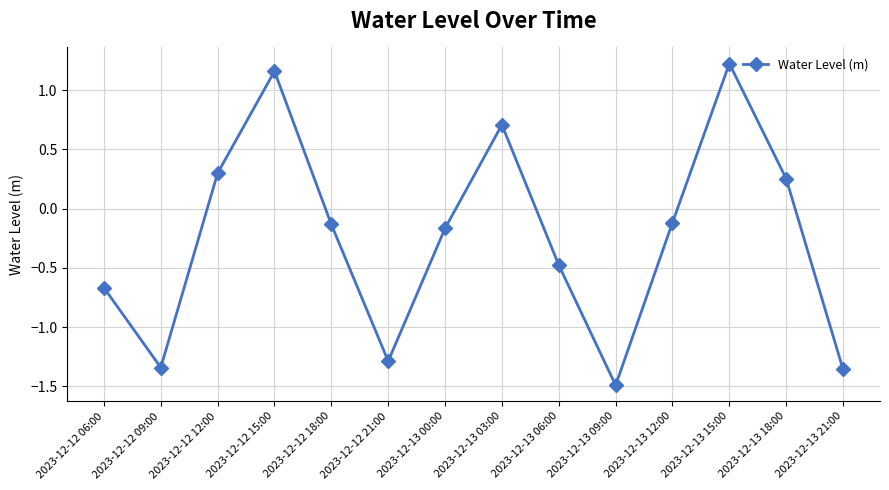

The value at 2023-12-13 06:00 is -0.6. True or false?

False